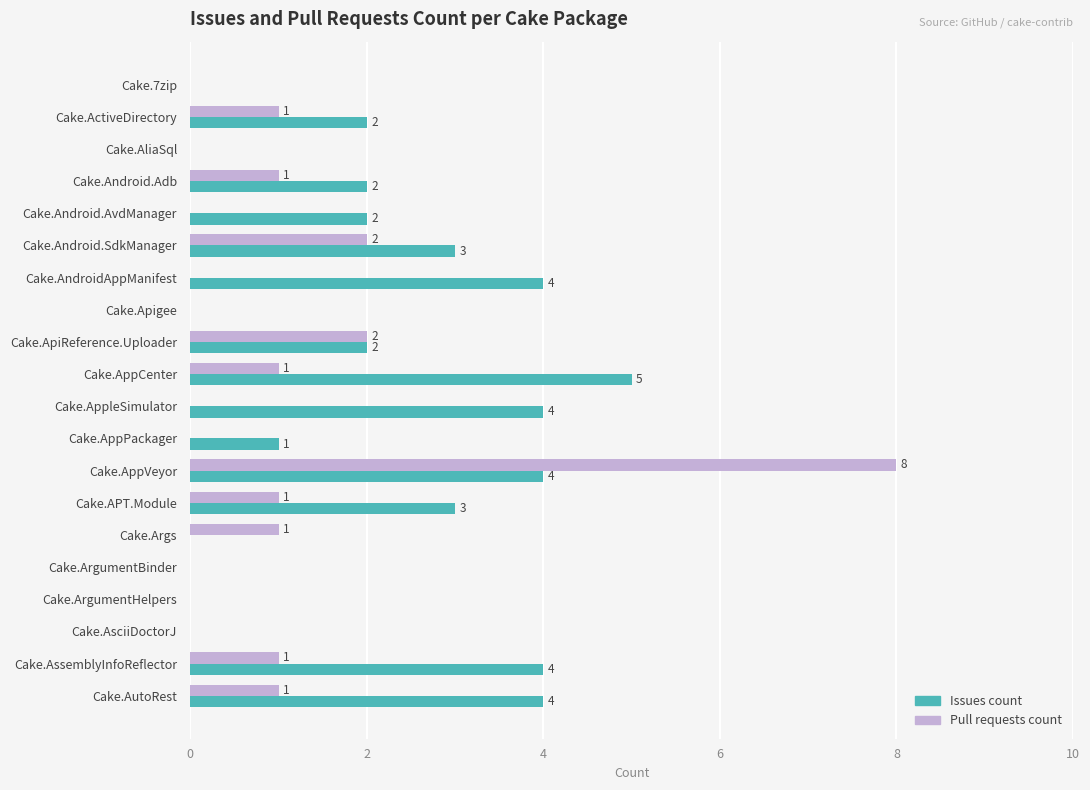

What value does the Issues count series have at Cake.AssemblyInfoReflector?

4